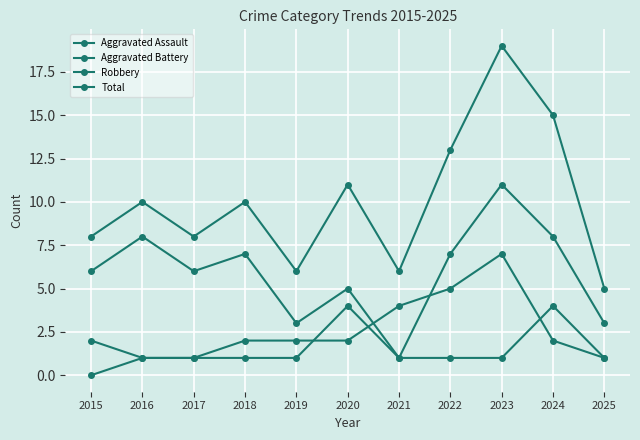

True or false: Aggravated Battery and Aggravated Assault cross at least once.

True